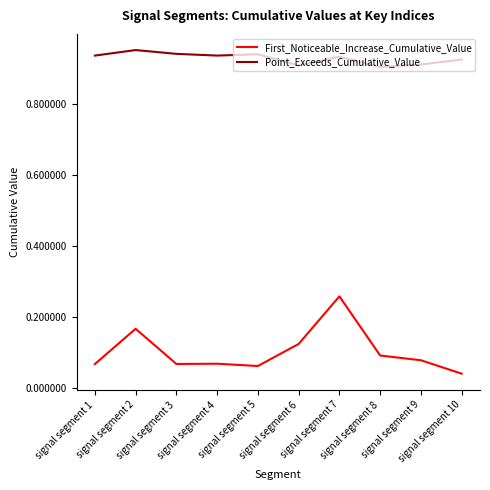

Which series has the widest spread of values?

First_Noticeable_Increase_Cumulative_Value